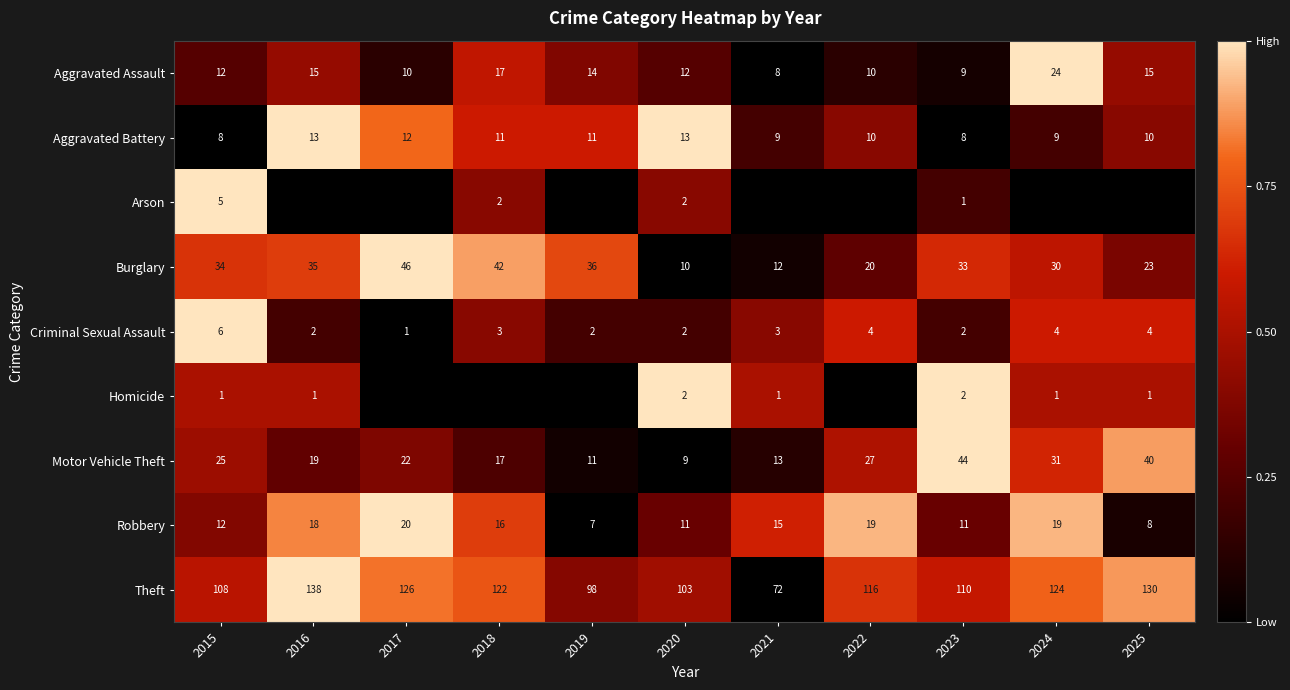

Is the value of Aggravated Battery at 2023 greater than the value of Motor Vehicle Theft at 2021?

No